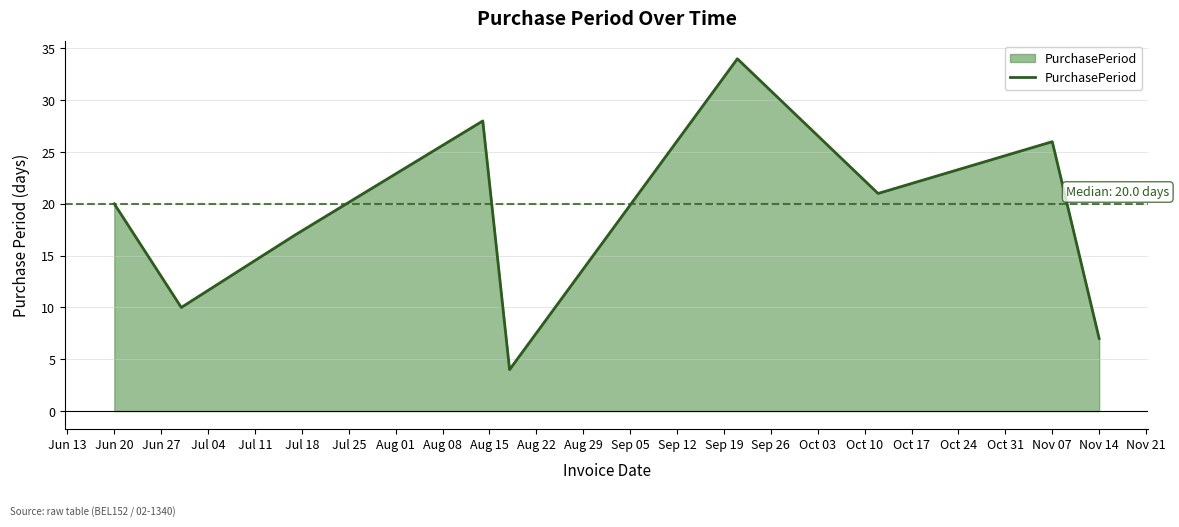

What is the difference between the maximum and minimum values?

30